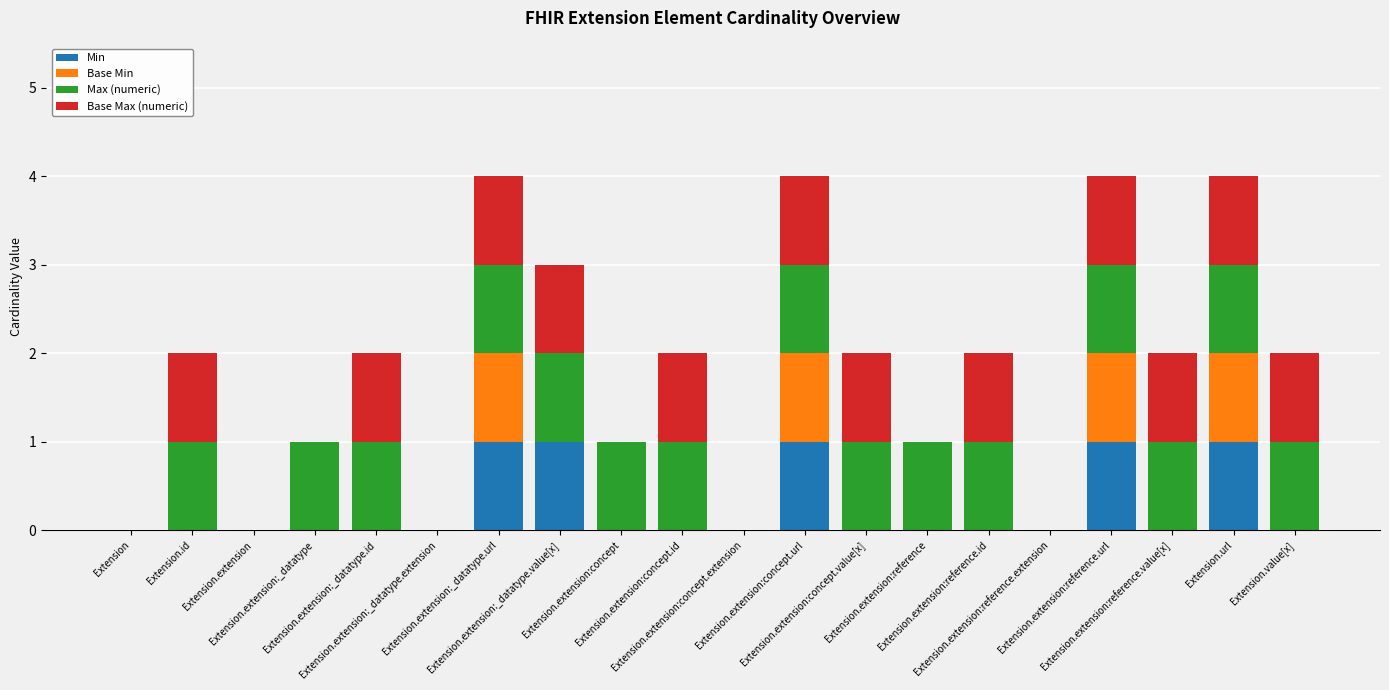

What are all the series names shown in the legend?

Min, Base Min, Max (numeric), Base Max (numeric)